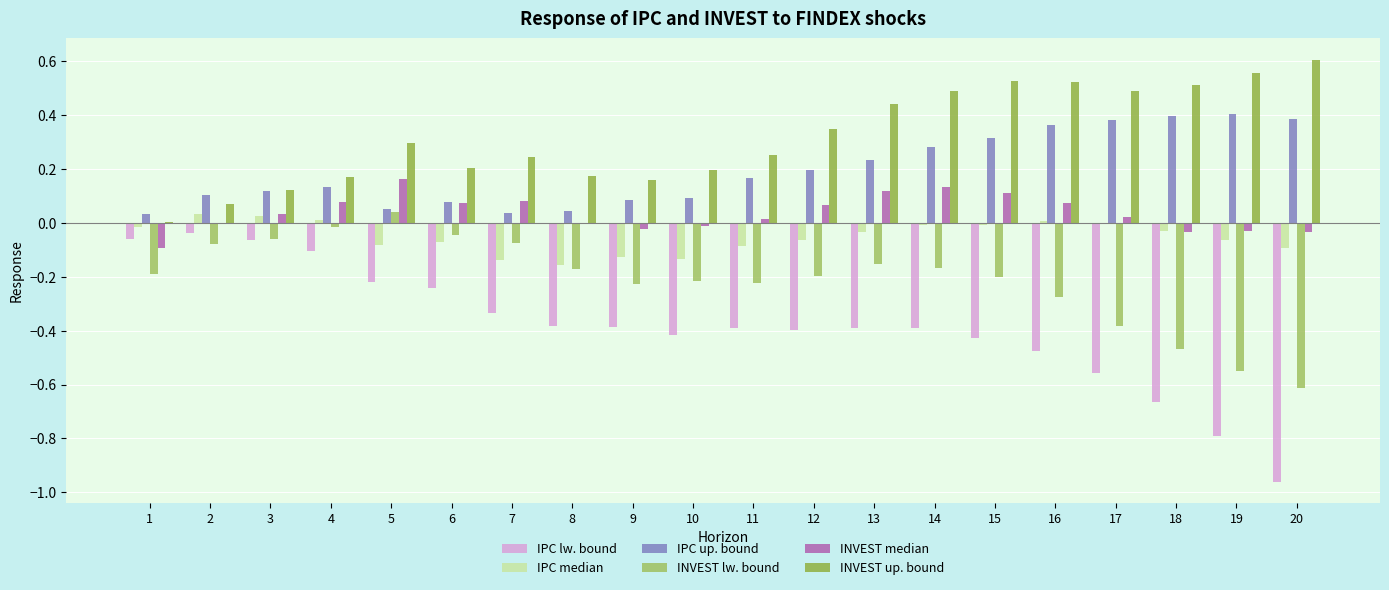

True or false: IPC up. bound has a value of 0.4 at 18.

True